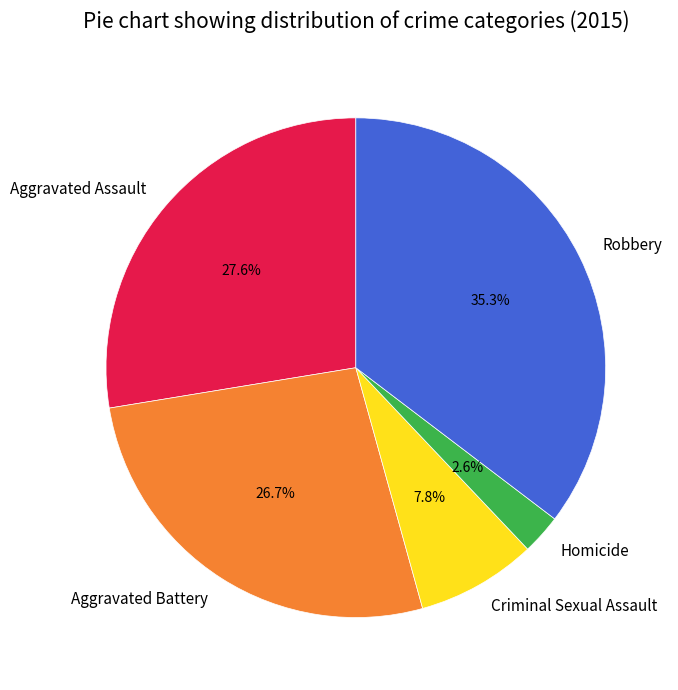

Is there a majority slice in this chart?

No